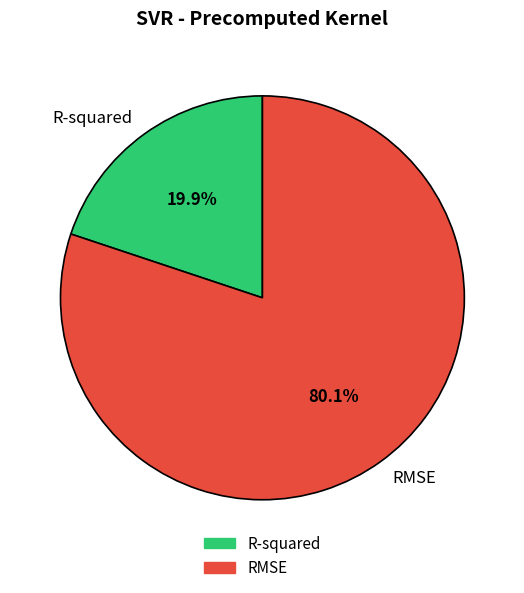

How many segments does this pie chart have?

2